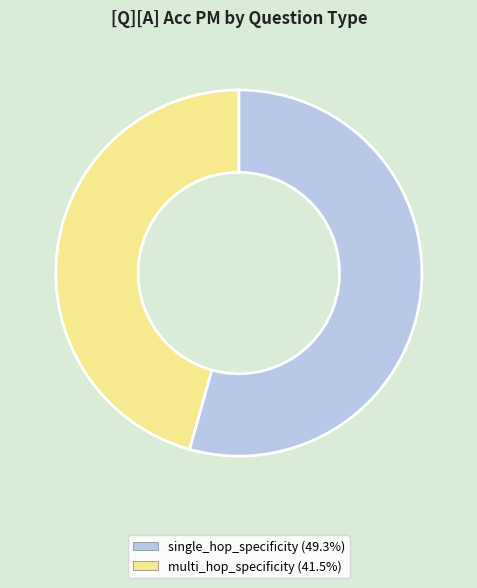

Is there any slice that represents more than half of the pie?

Yes